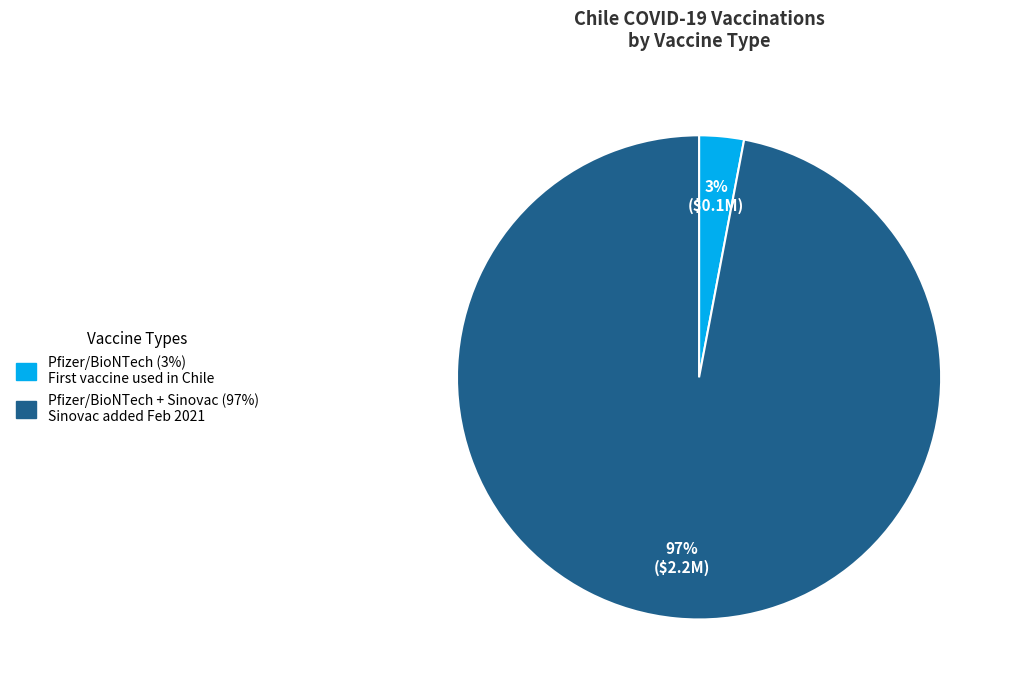

To the nearest percent, what is the average slice percentage?

50%